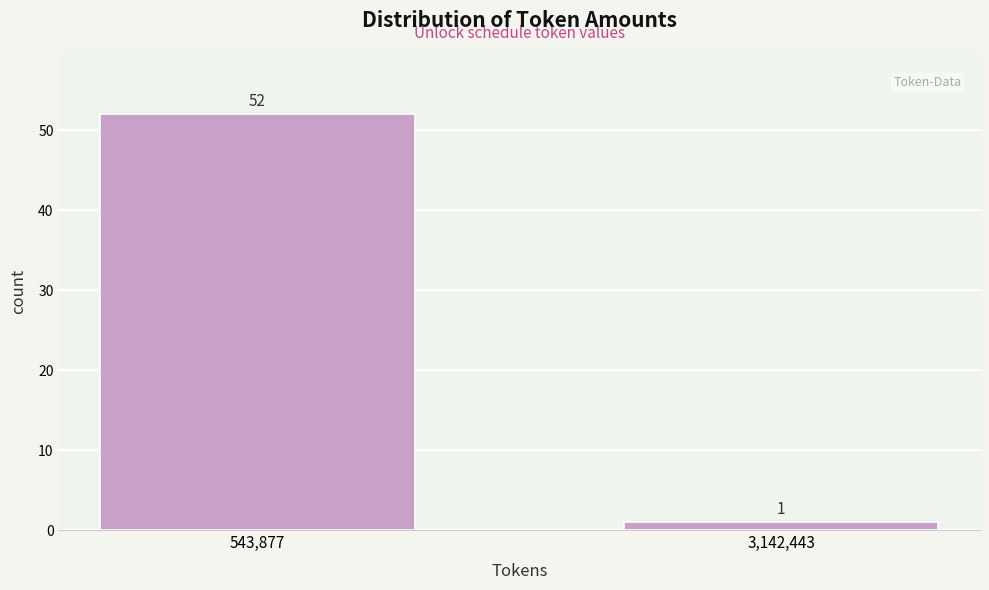

Reading right to left, list all the values displayed in this chart.

3,142,443=1	543,877=52